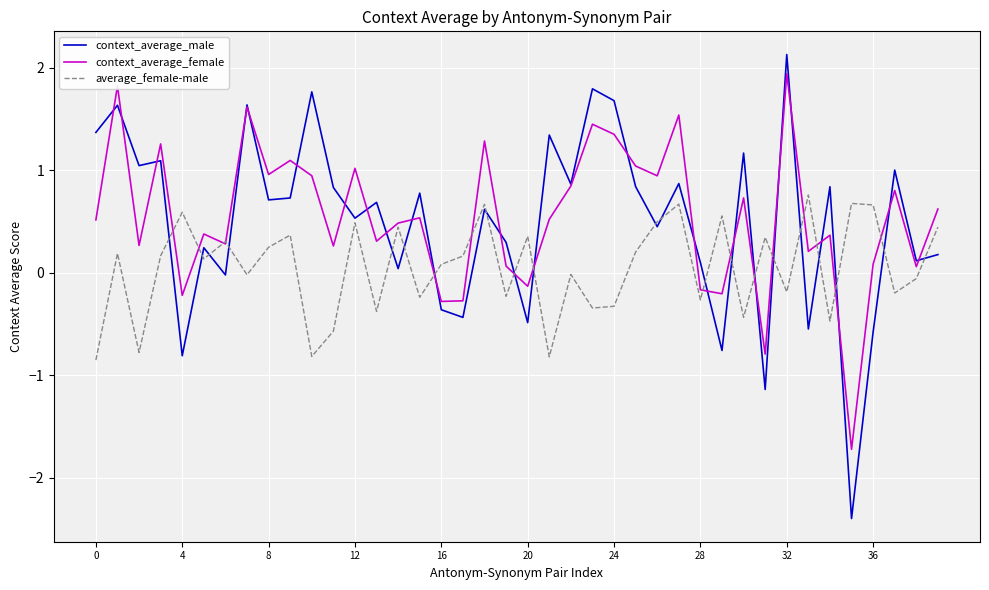

Which series has the largest total across all categories?

context_average_female